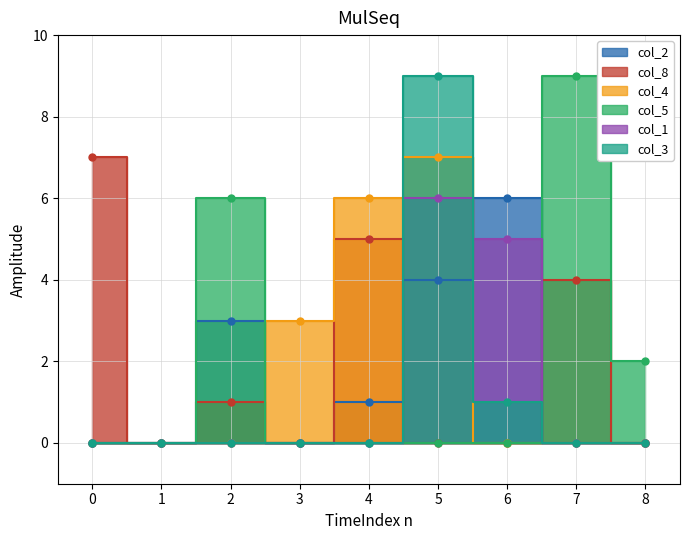

Rank the series by their maximum value, from highest to lowest.

col_5, col_3, col_8, col_4, col_2, col_1